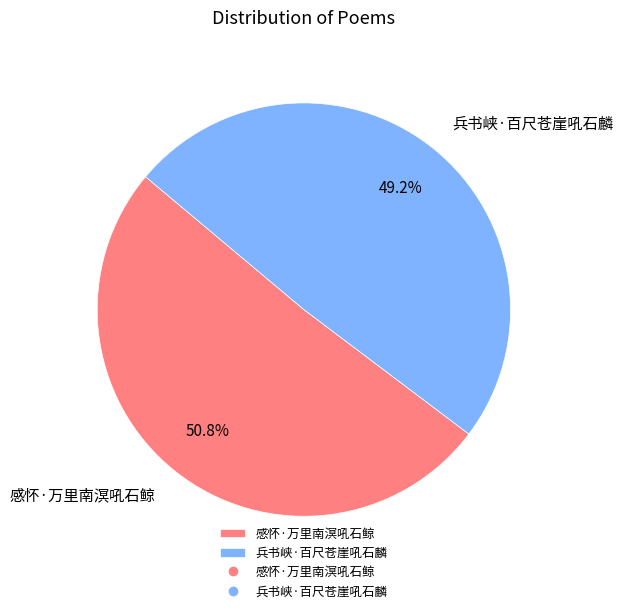

What percentage do 感怀·万里南溟吼石鲸 and 兵书峡·百尺苍崖吼石麟 together represent?

100.0%